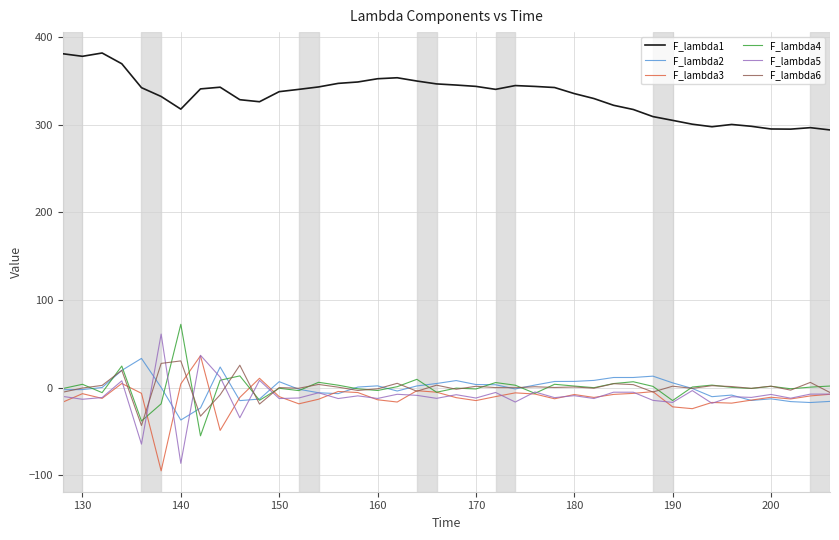

True or false: F_lambda1 and F_lambda5 intersect in this chart.

False